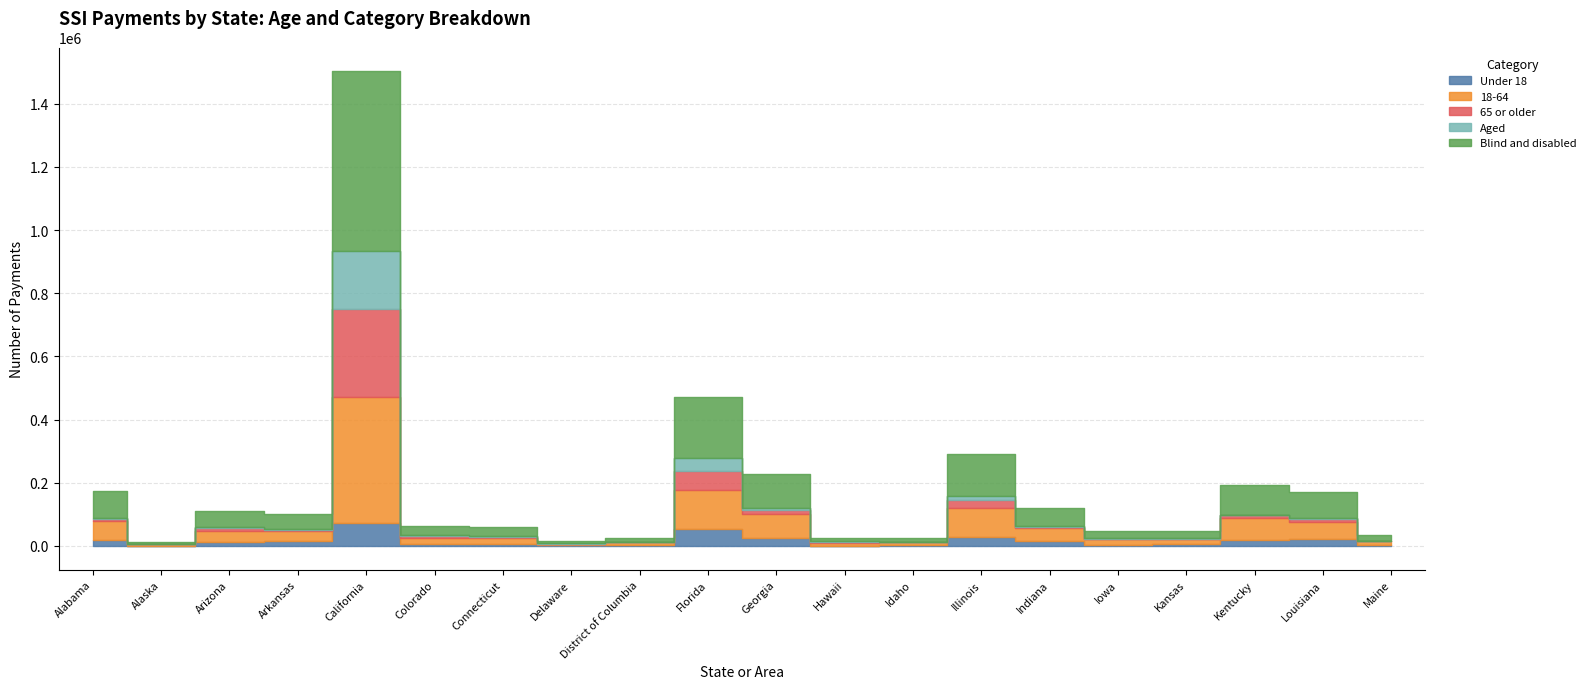

Is it true that 65 or older equals 76596 at California?

False